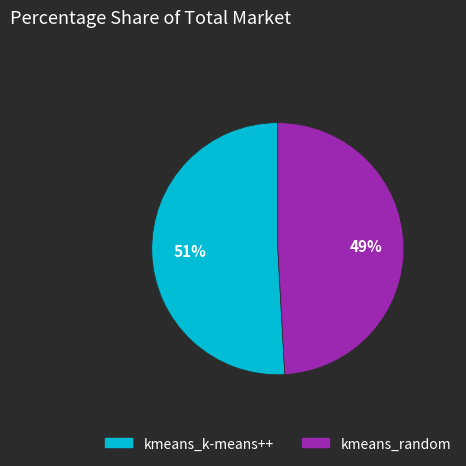

Count the number of slices in the pie.

2